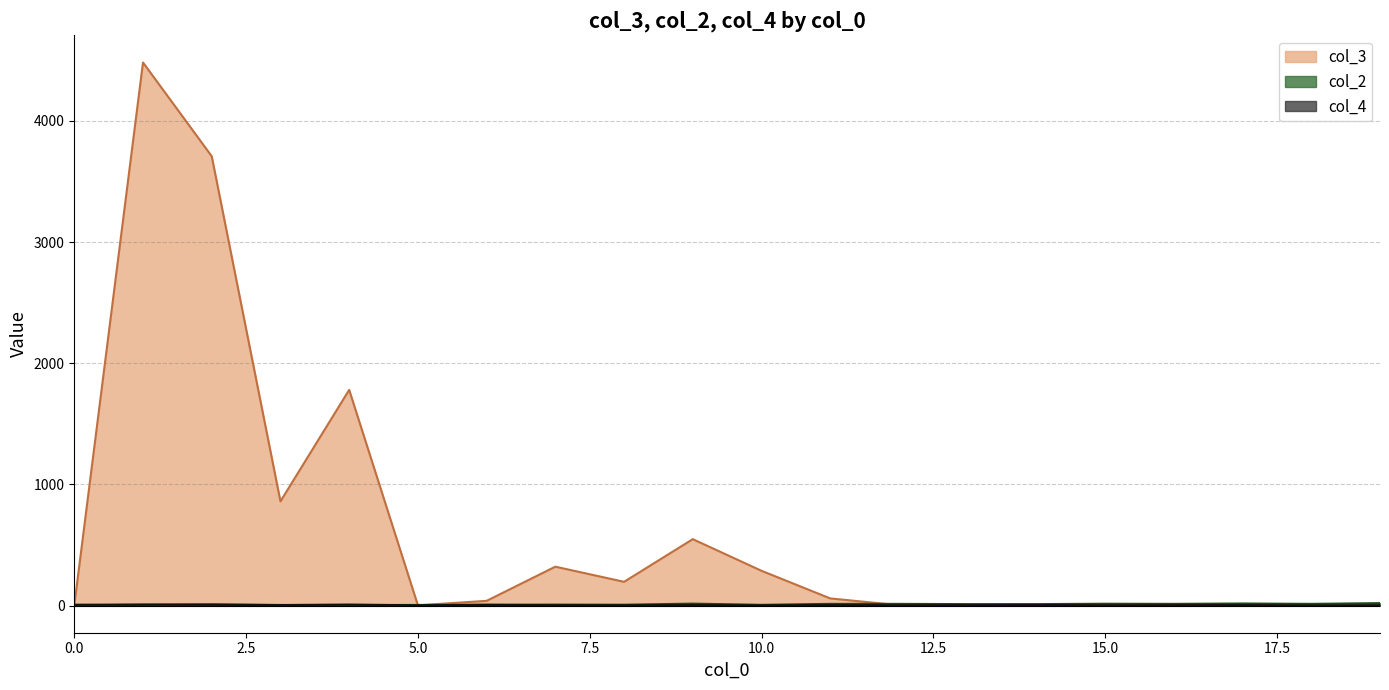

List the series in order of their peak value, lowest first.

col_2, col_4, col_3